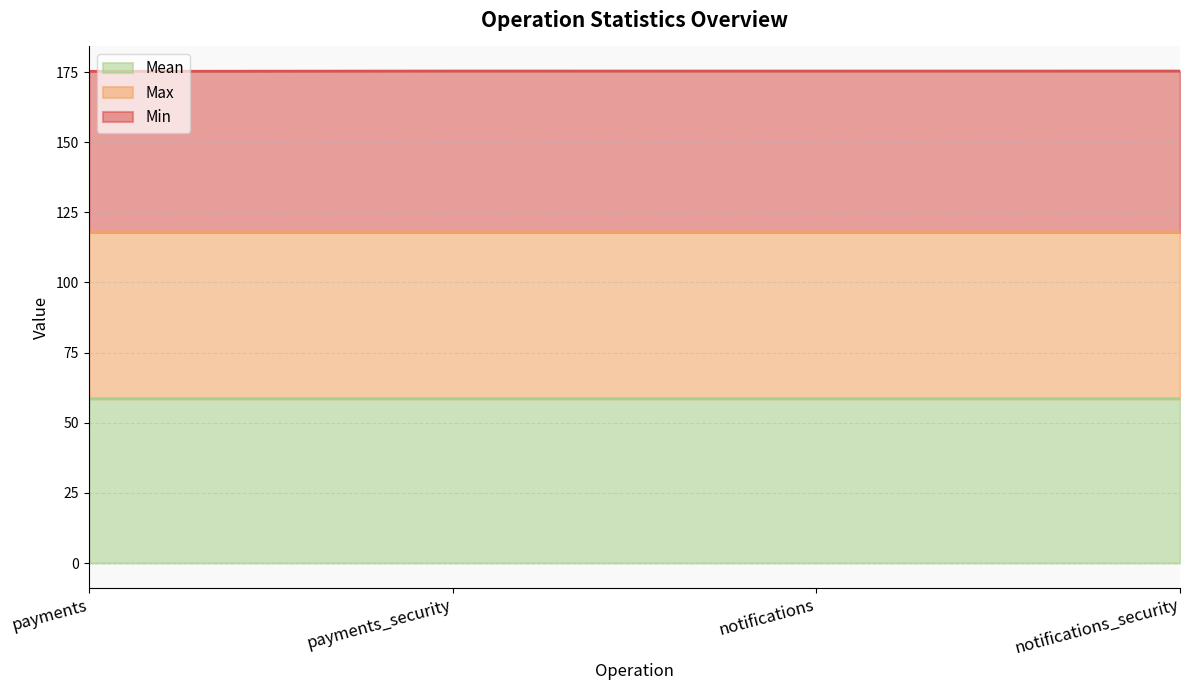

Count the Min values in the range 175 to 176.

4